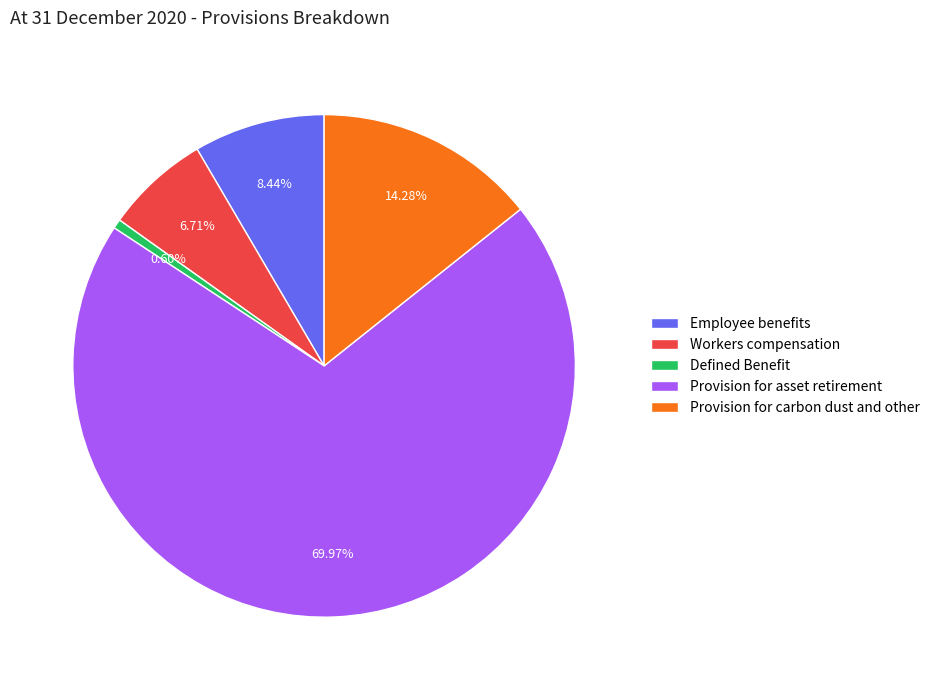

Is it true that Workers compensation is 1% of the pie?

False